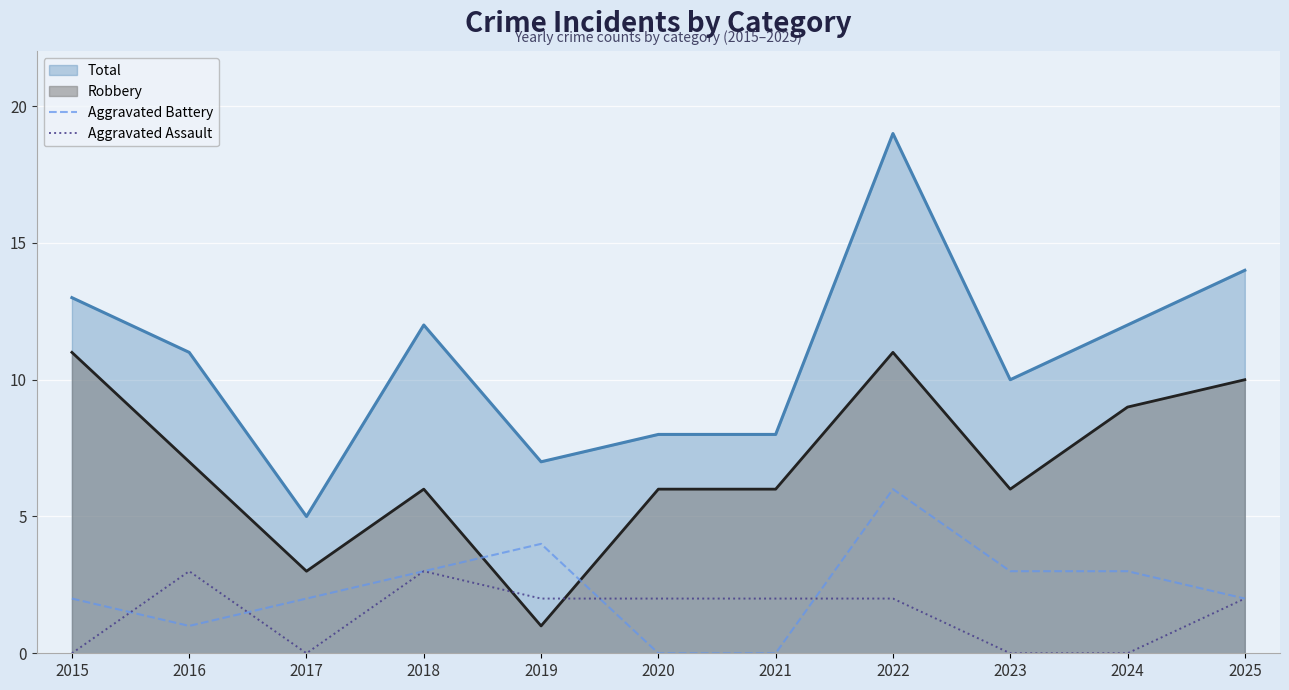

How many values in the Aggravated Battery series exceed 2?

5